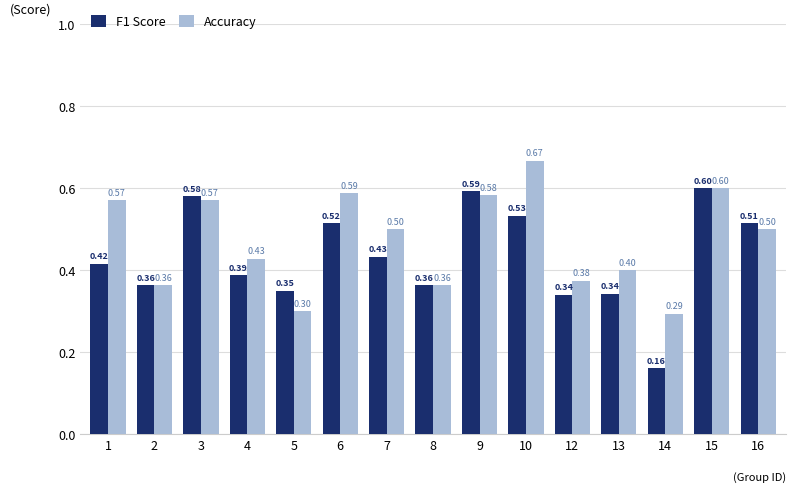

What is the minimum value for Accuracy?

0.3